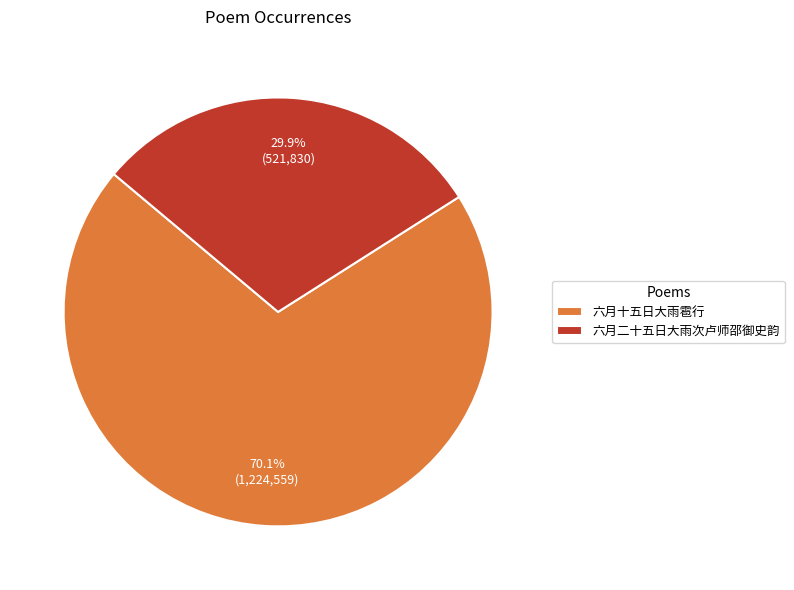

Count the number of slices in the pie.

2